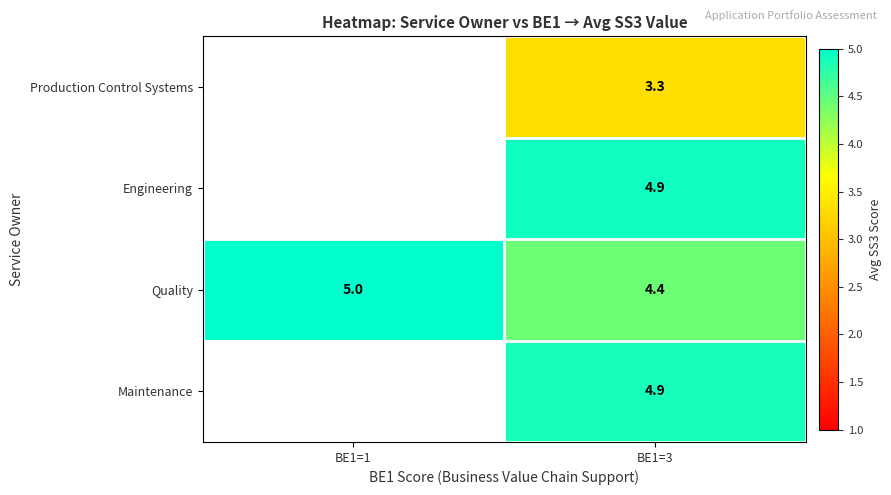

Which series changed the most between BE1=1 and BE1=3?

Quality